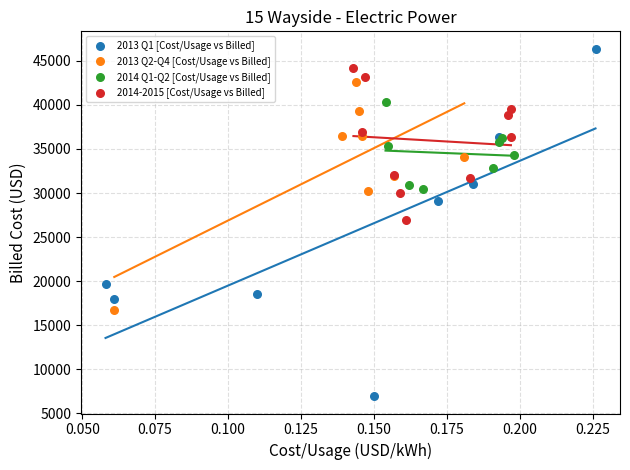

Which series contains the highest Y value?

2013 Q1 [Cost/Usage vs Billed]